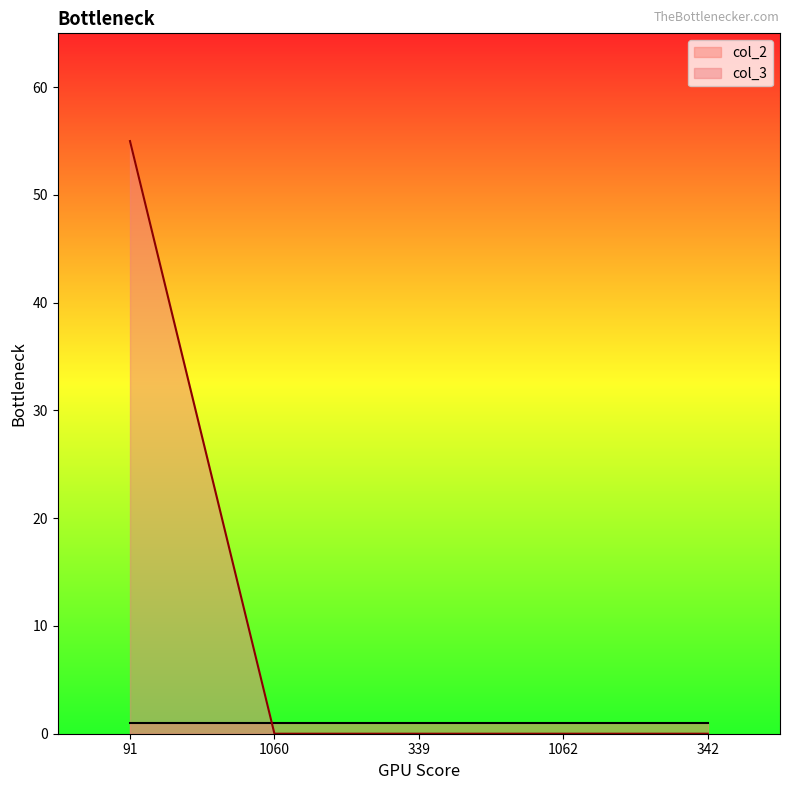

What is the difference between the maximum and second lowest values?

55